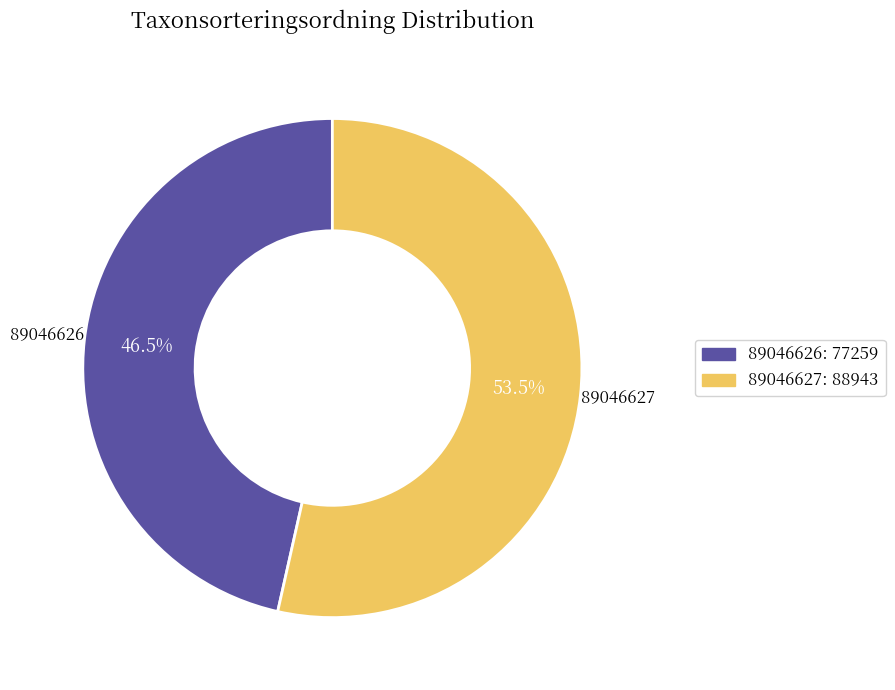

Rank the categories by value from lowest to highest.

89046626, 89046627